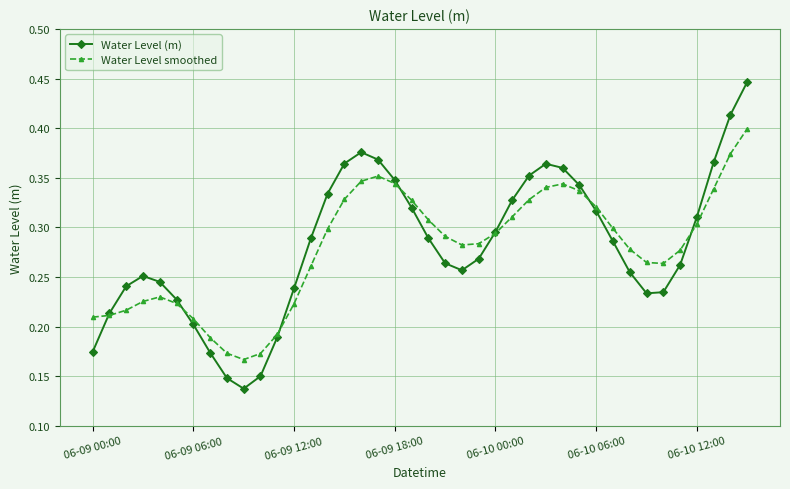

How many Water Level smoothed values are between 0 and 1?

40